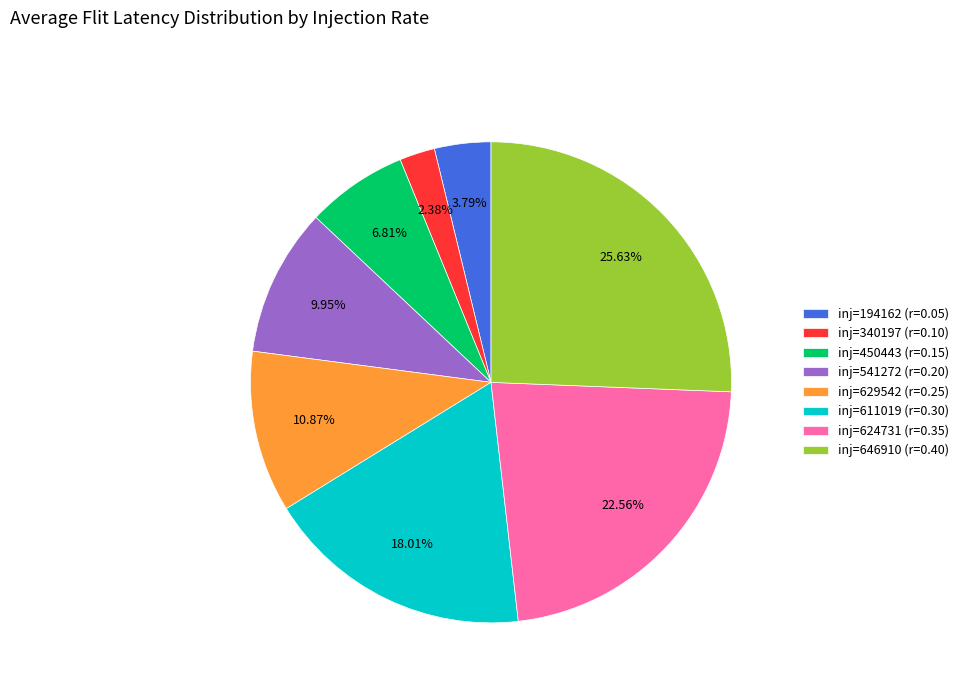

Is there a majority slice in this chart?

No